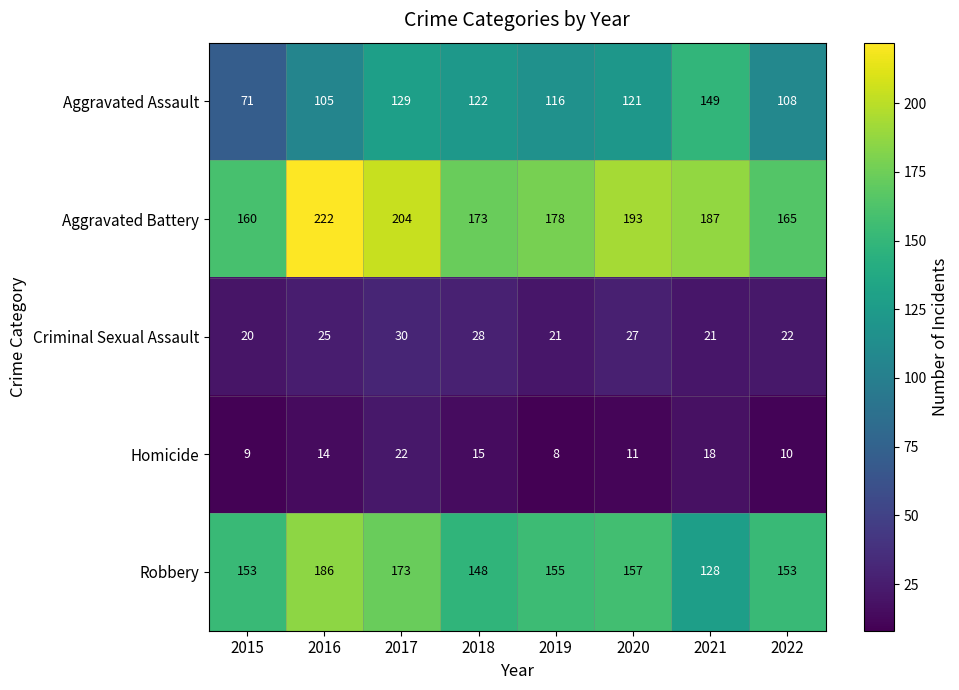

Which series changed the most between 2018 and 2020?

Aggravated Battery